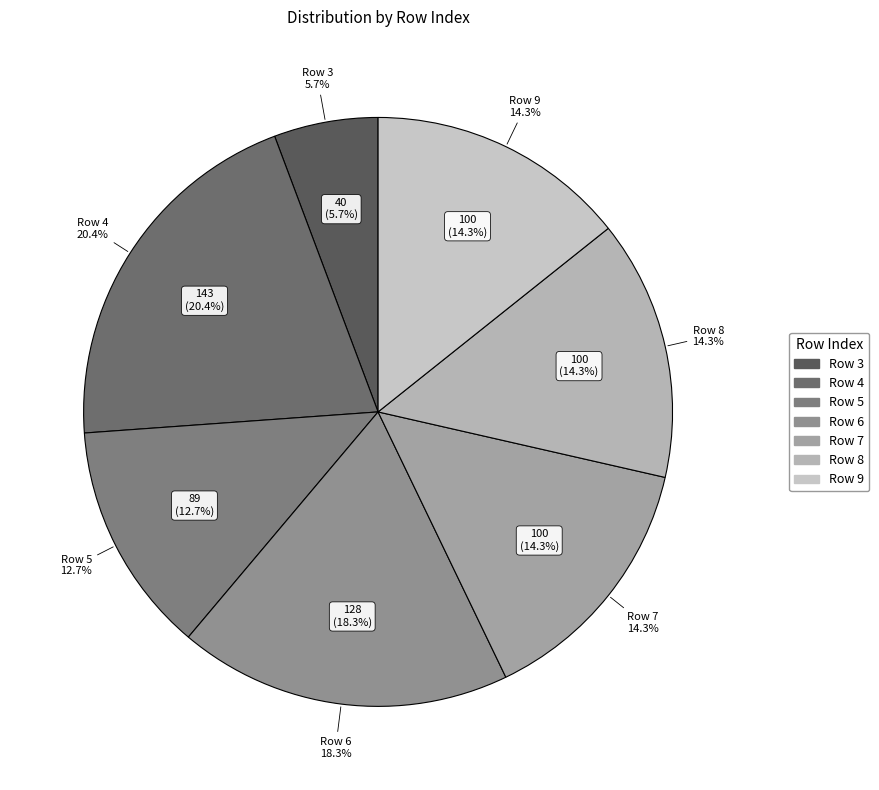

Does 4 account for over 50% of the chart?

No